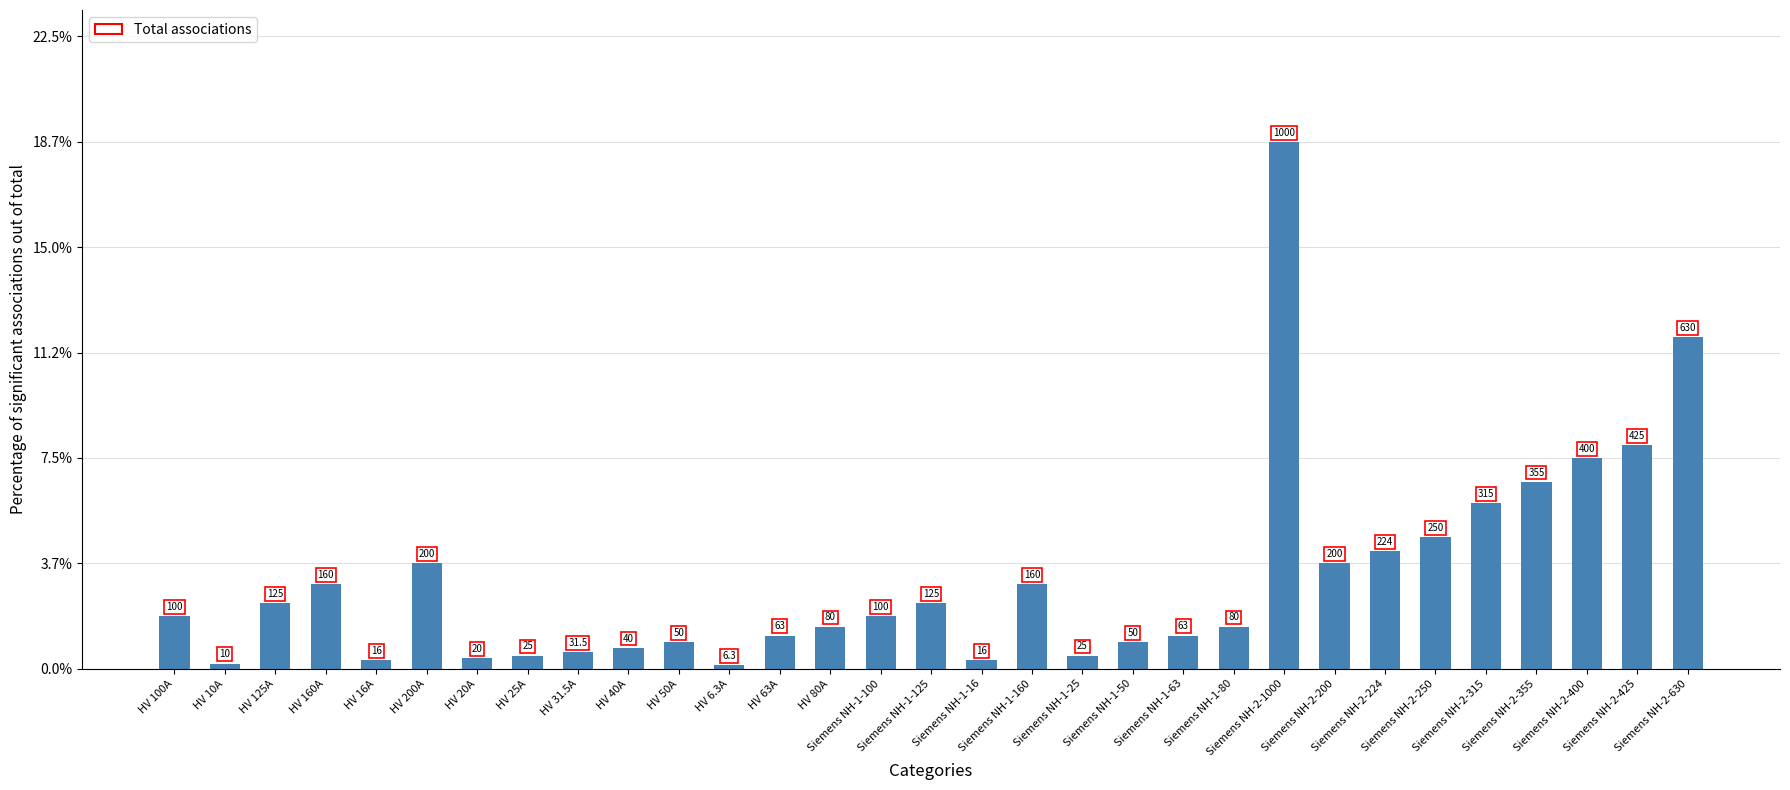

Rank the categories by value from highest to lowest.

Siemens NH-2-1000, Siemens NH-2-630, Siemens NH-2-425, Siemens NH-2-400, Siemens NH-2-355, Siemens NH-2-315, Siemens NH-2-250, Siemens NH-2-224, HV 200A, Siemens NH-2-200, HV 160A, Siemens NH-1-160, HV 125A, Siemens NH-1-125, HV 100A, Siemens NH-1-100, HV 80A, Siemens NH-1-80, HV 63A, Siemens NH-1-63, HV 50A, Siemens NH-1-50, HV 40A, HV 31.5A, HV 25A, Siemens NH-1-25, HV 20A, HV 16A, Siemens NH-1-16, HV 10A, HV 6.3A